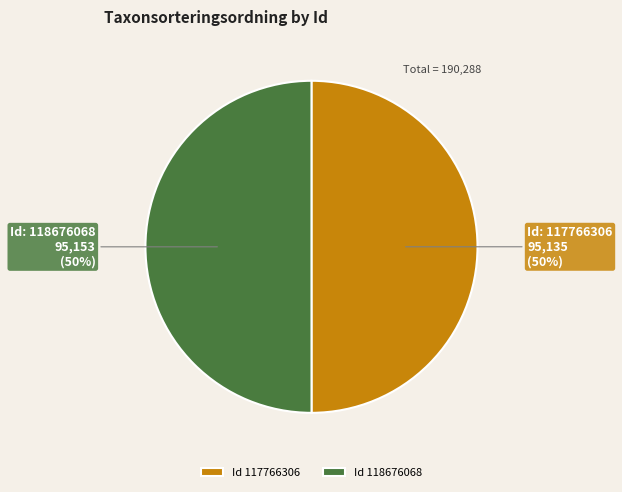

What is the ratio of the value at Id 117766306 to the value at Id 118676068?

1.0